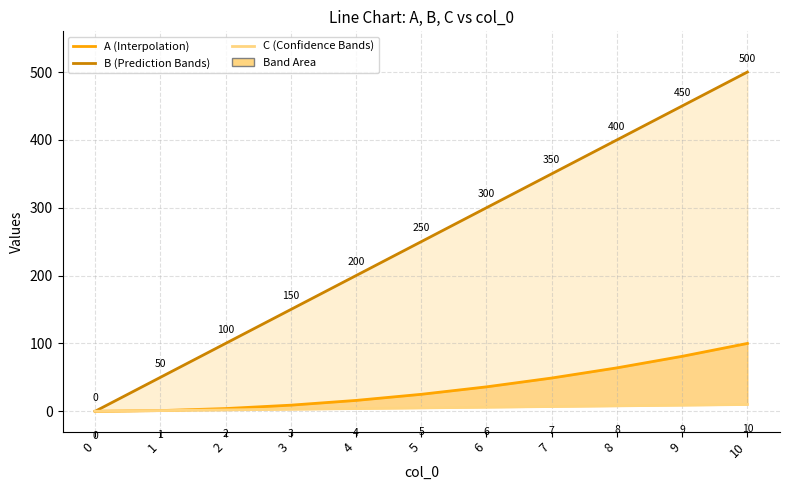

What is the average value of the C series?

250